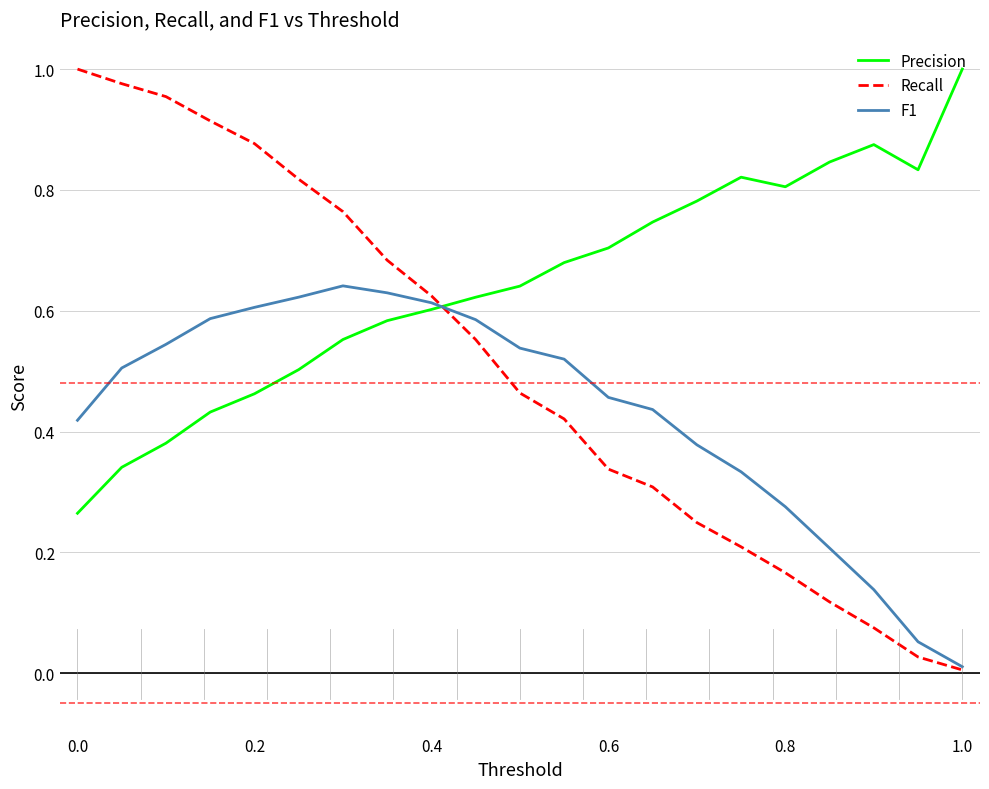

List the series in order of their overall mean, highest first.

Precision, Recall, F1